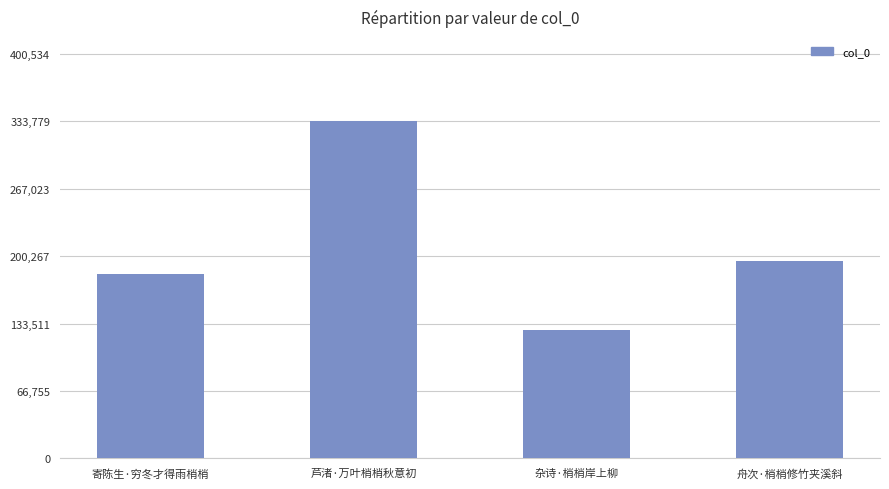

What is the change in value from 芦渚·万叶梢梢秋意初 to 杂诗·梢梢岸上柳?

-206500